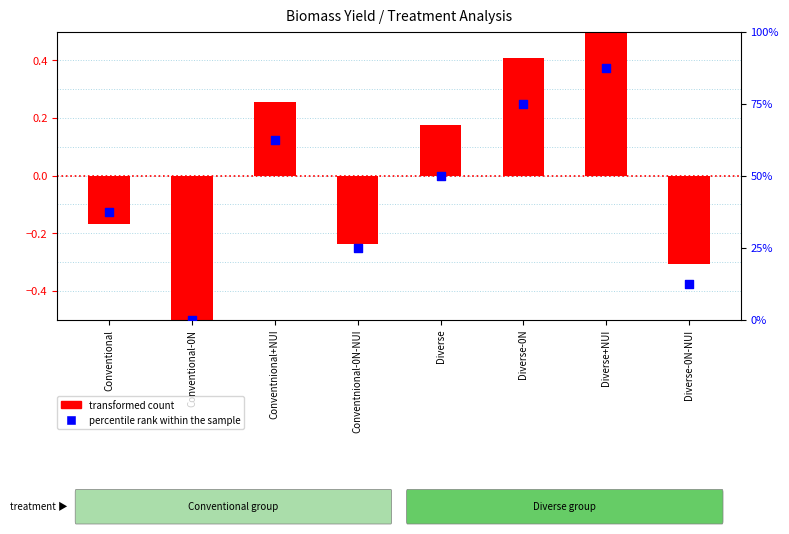

What is the total value across all series at Conventional?

37.3